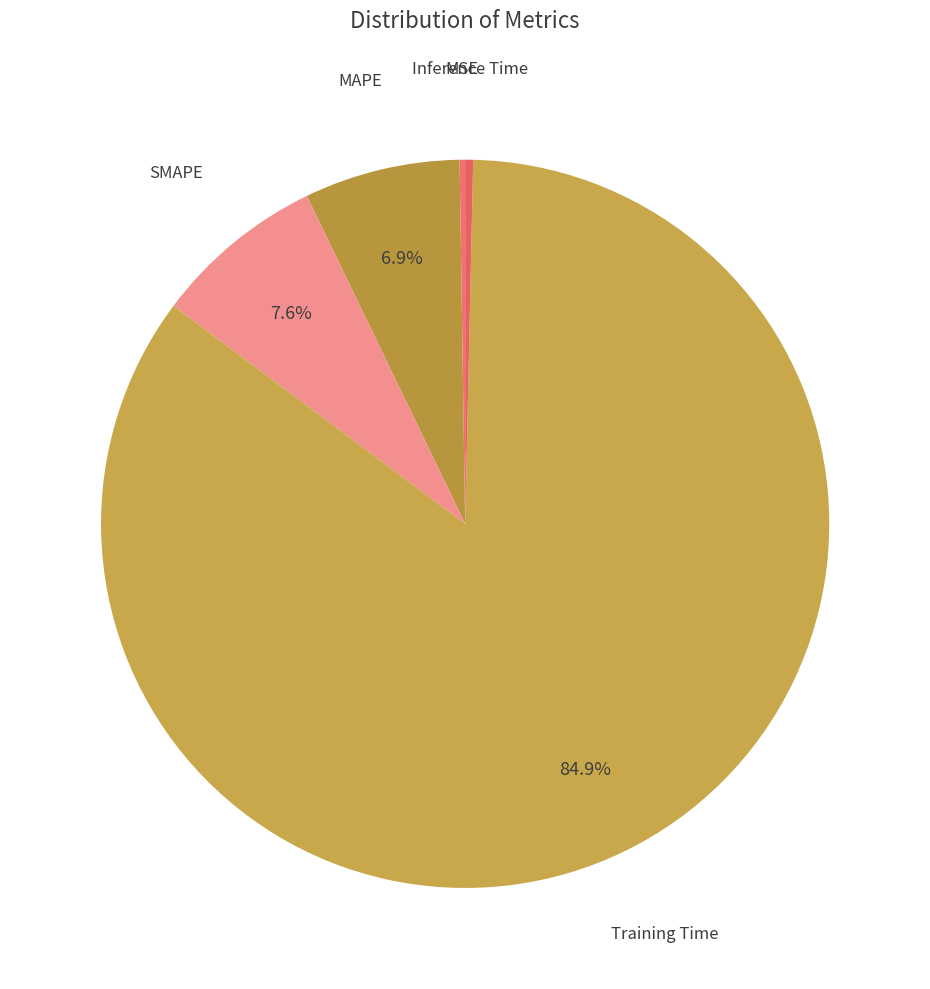

Count the number of slices in the pie.

5